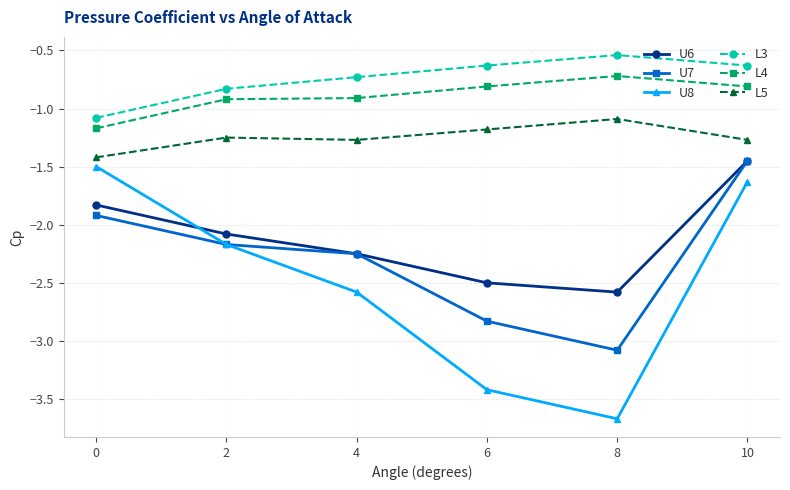

Does the chart have visible grid lines?

Yes